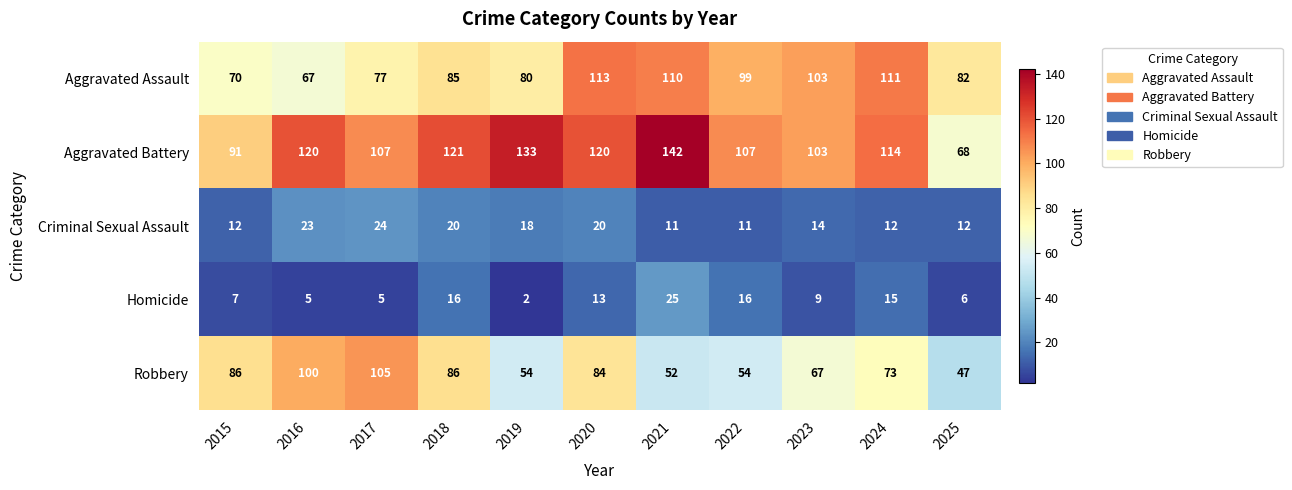

Which label corresponds to the smallest value in the chart?

2019